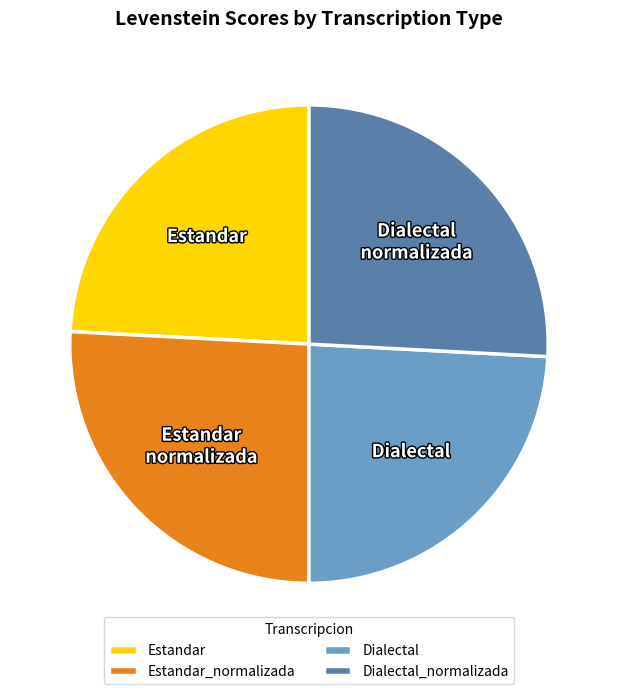

Count the number of slices in the pie.

4